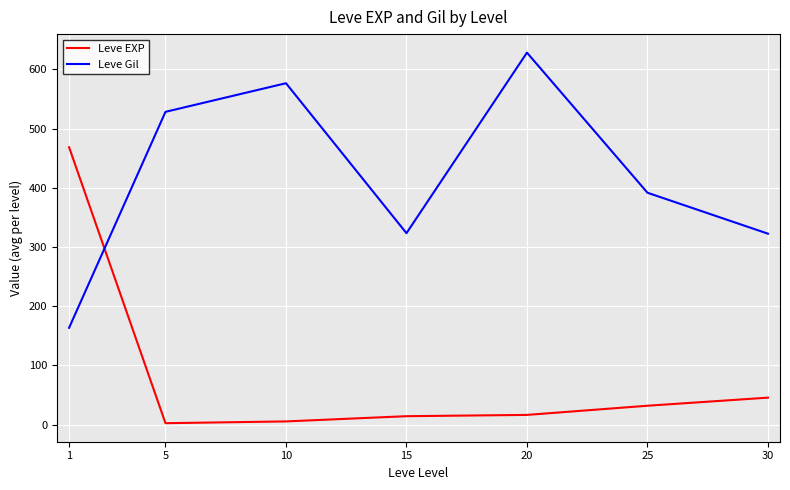

Read the Leve EXP value at 20.

16.3